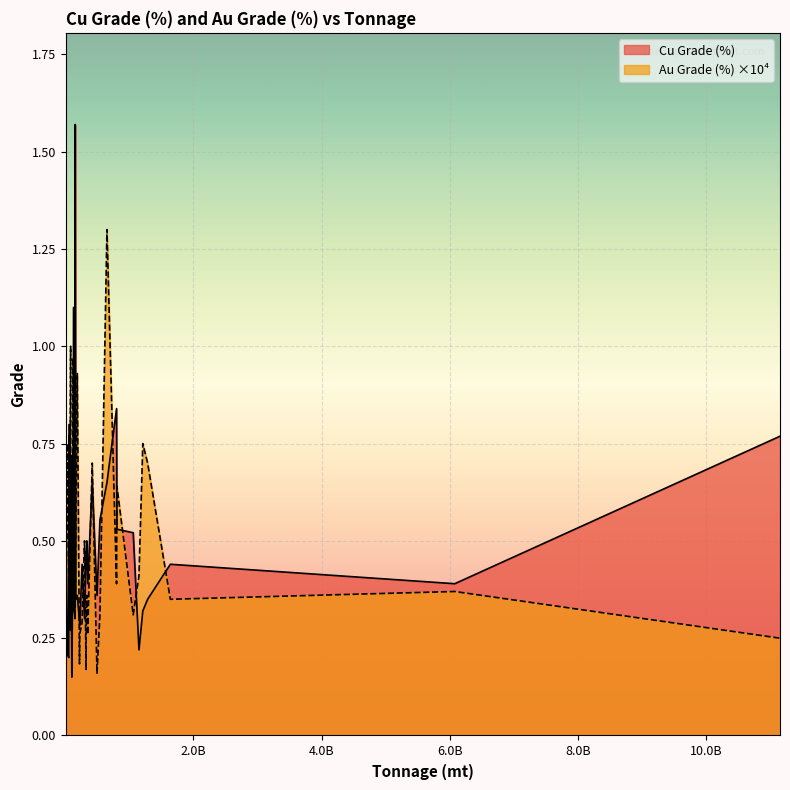

List the series in order of their peak value, lowest first.

Au Grade (%), Cu Grade (%)